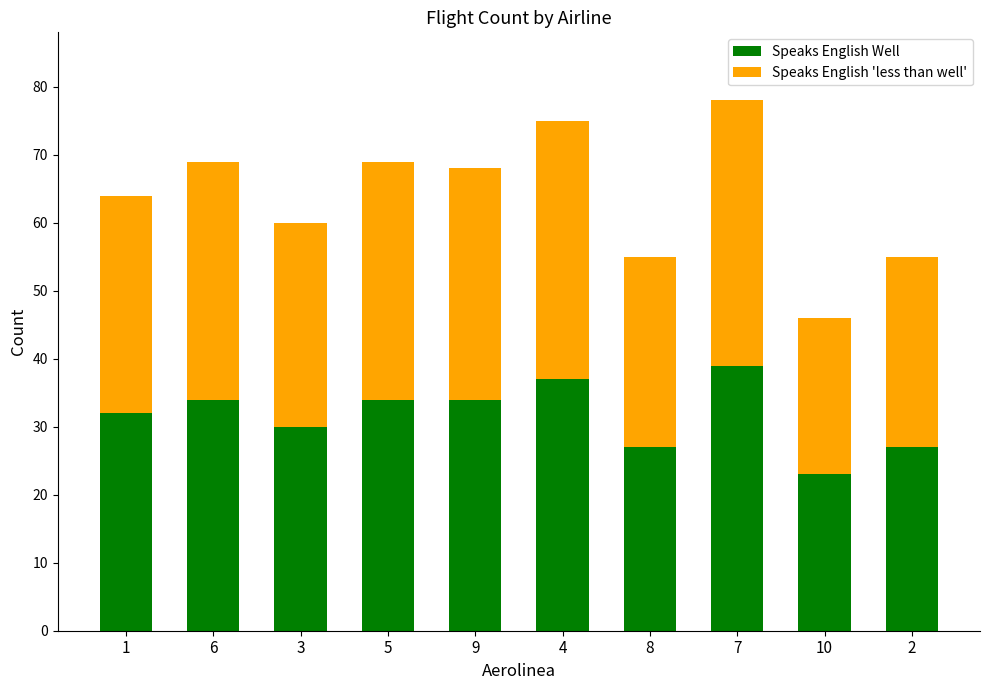

Reading left to right, list the values for the Speaks English Well series.

1=32	6=34	3=30	5=34	9=34	4=37	8=27	7=39	10=23	2=27